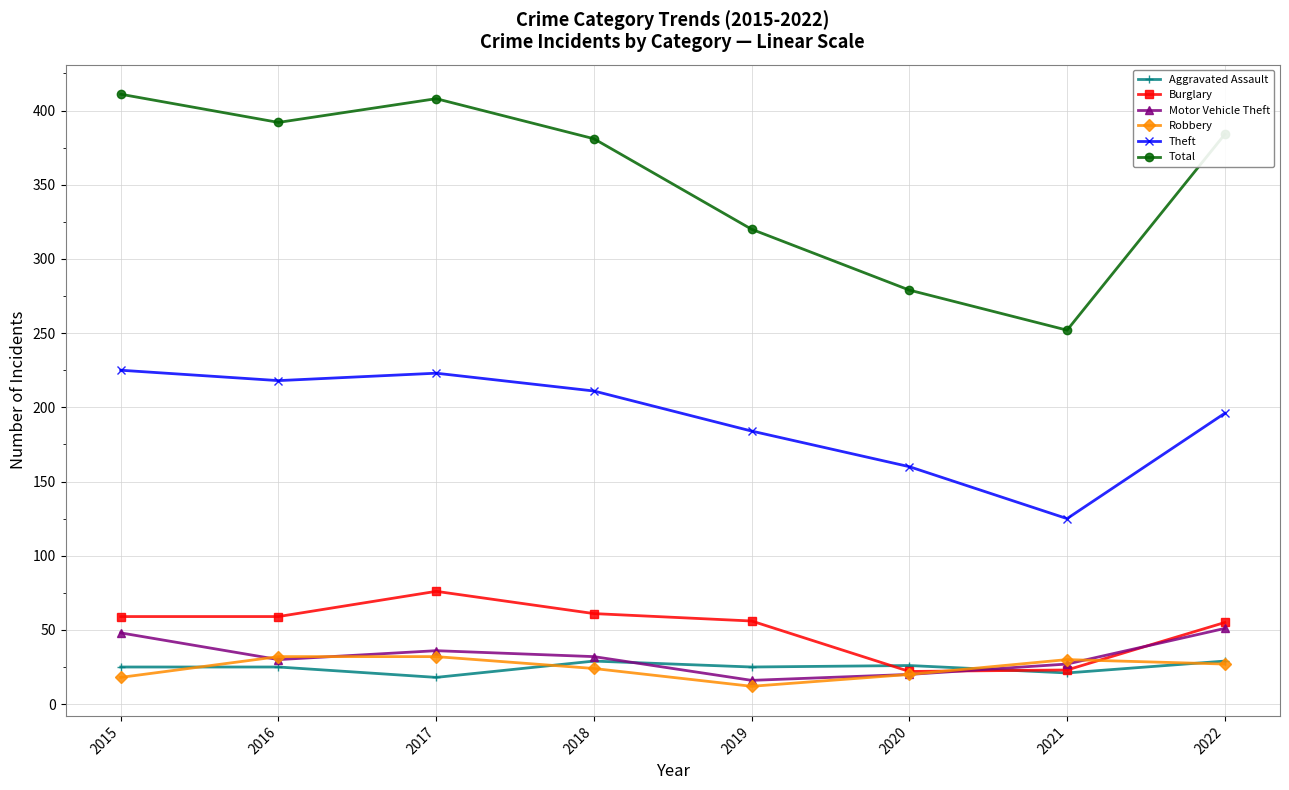

How many interior local valleys does the Total series have?

2